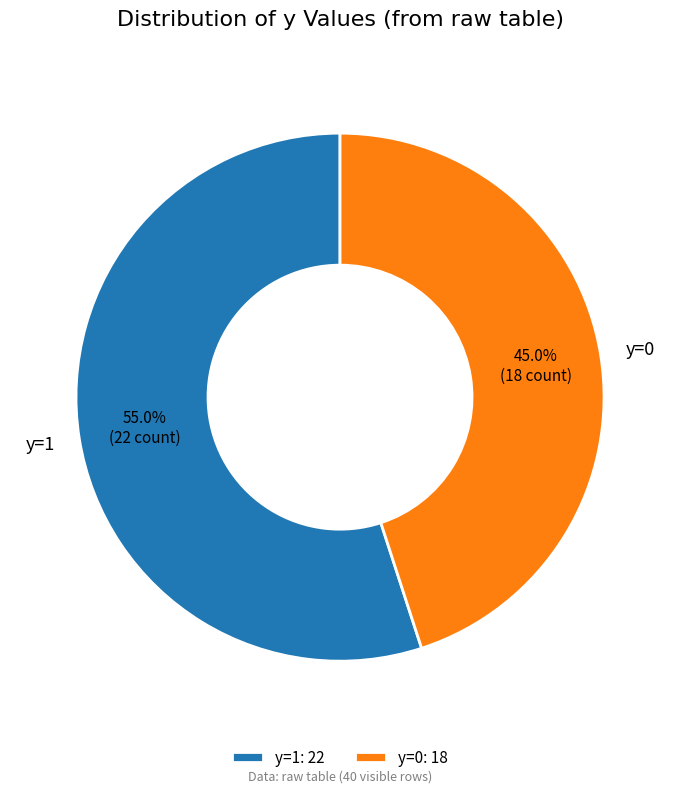

Is y=1 the majority of the pie?

Yes